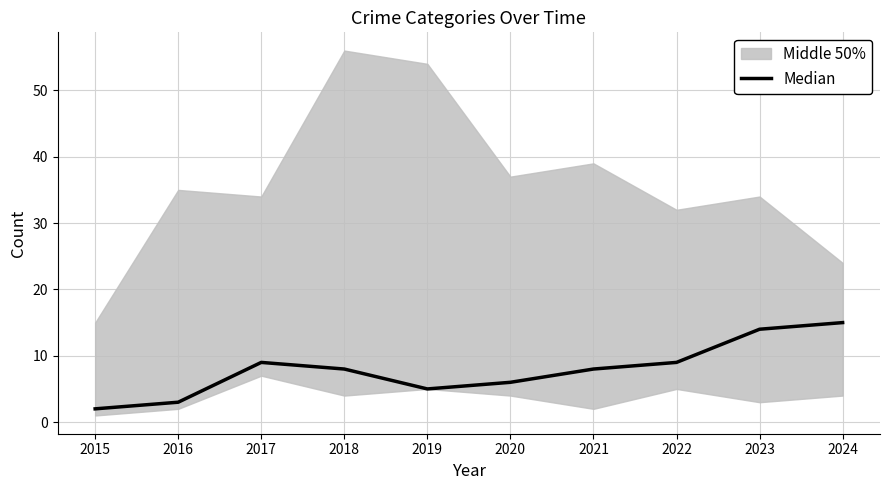

What is the value of the 1st point from the left?

2